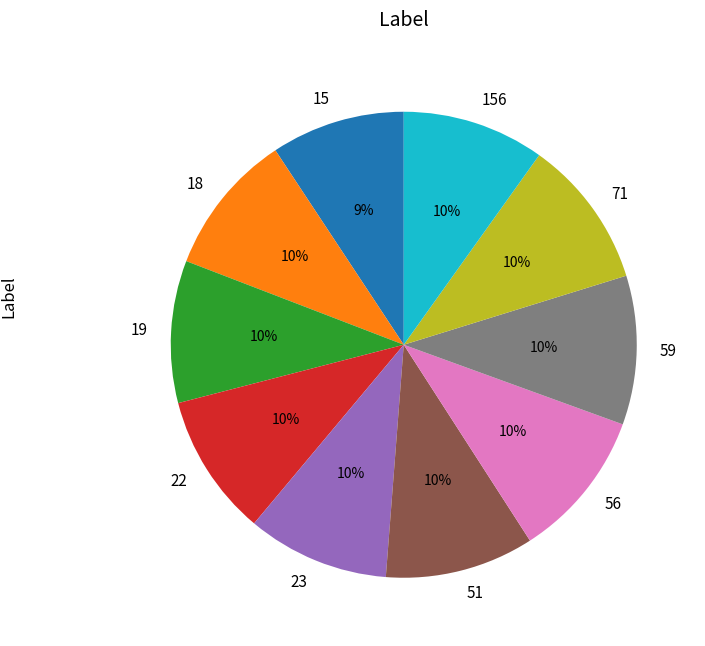

Is 19 the majority of the pie?

No